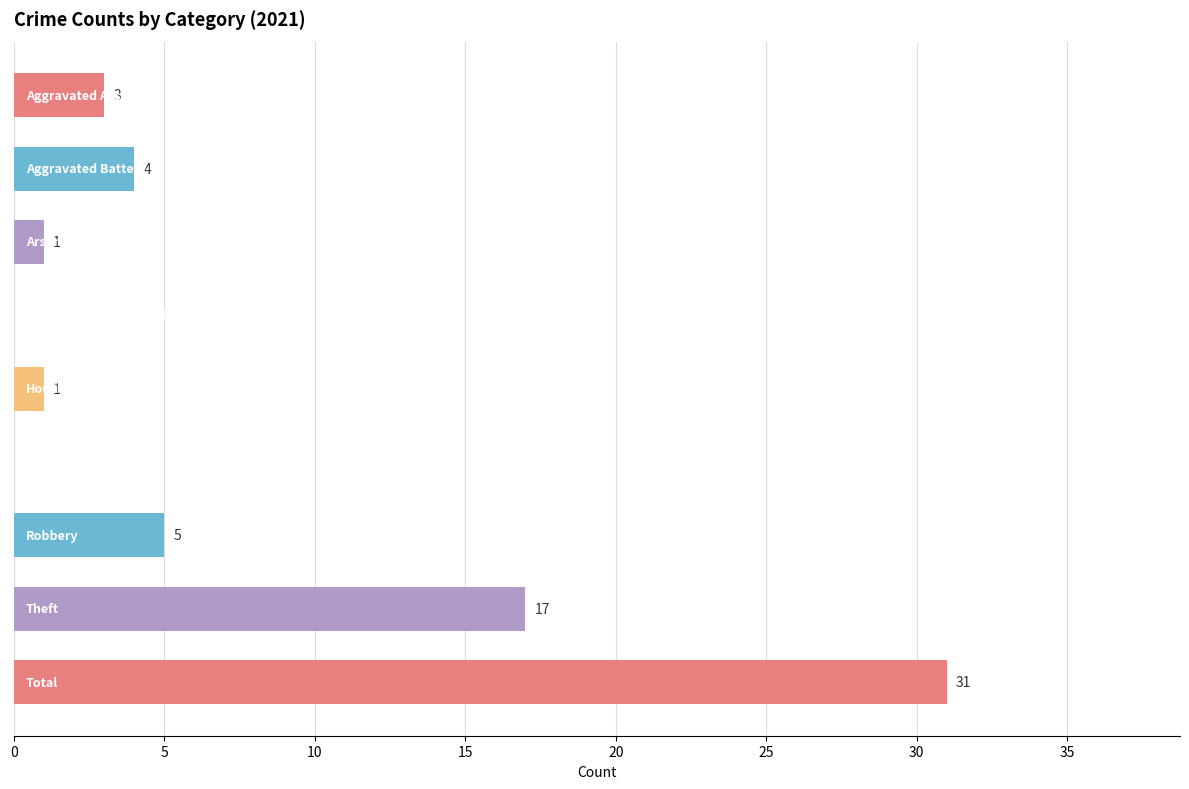

Does the chart contain stacked bars?

No